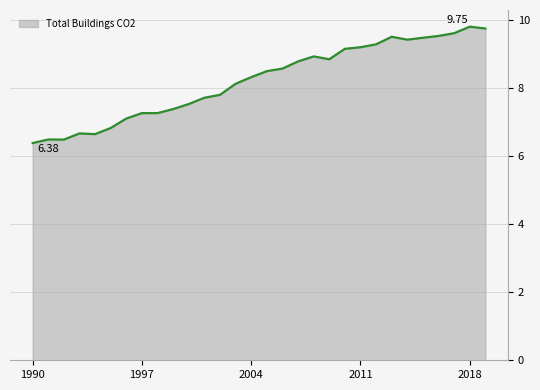

What is the difference between the maximum and minimum values?

3.4